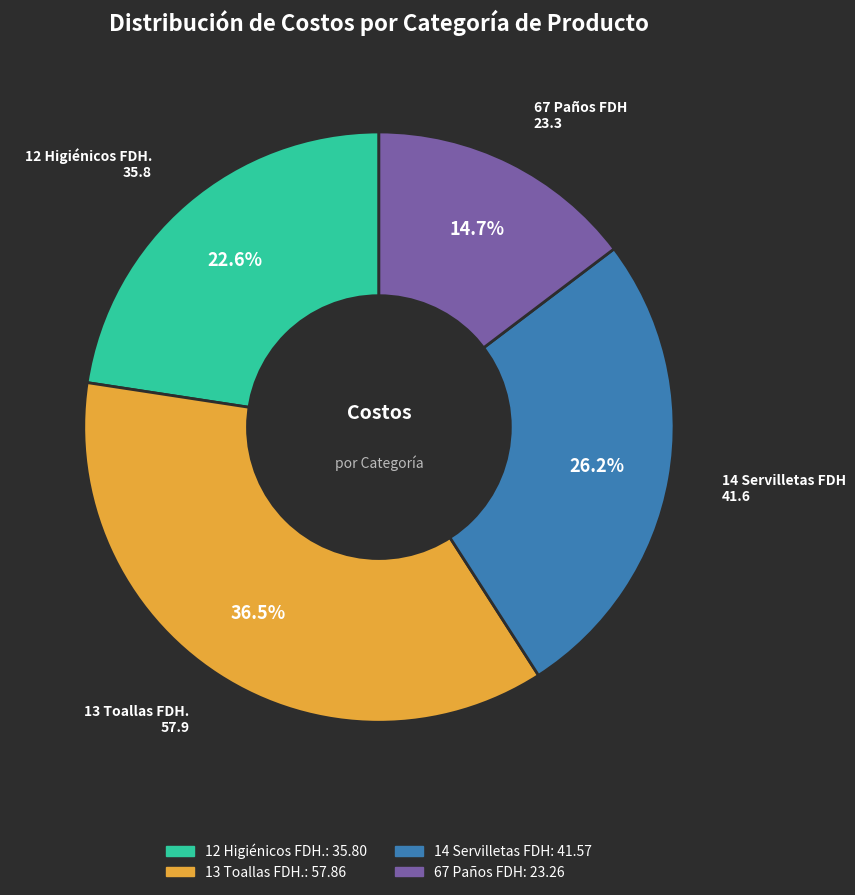

Does any single category account for the majority?

No